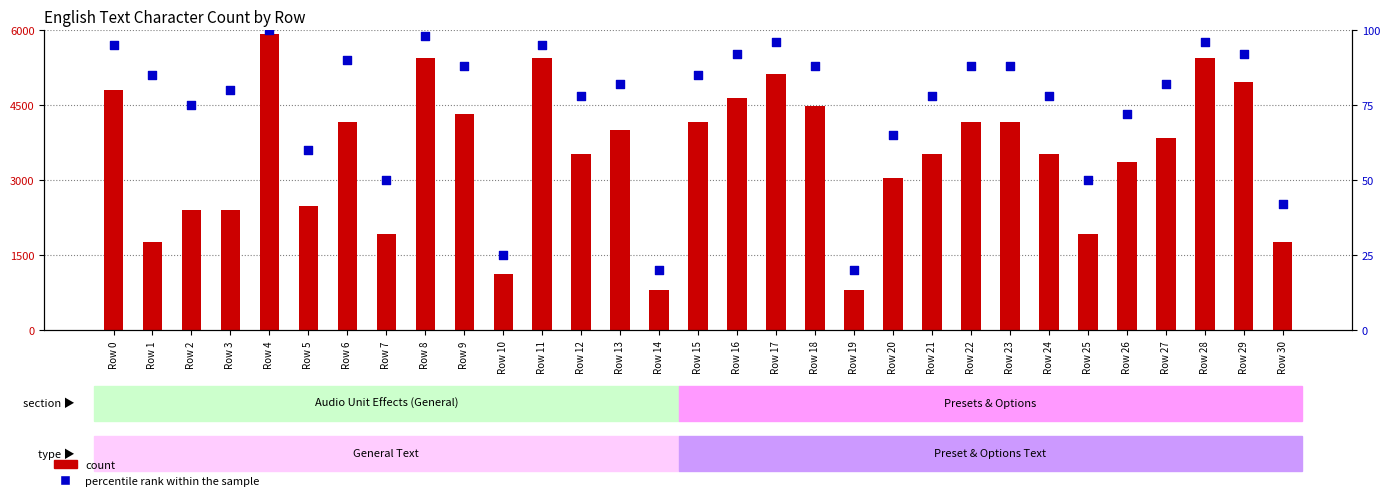

At which category is the sum across all series the highest?

Row 4